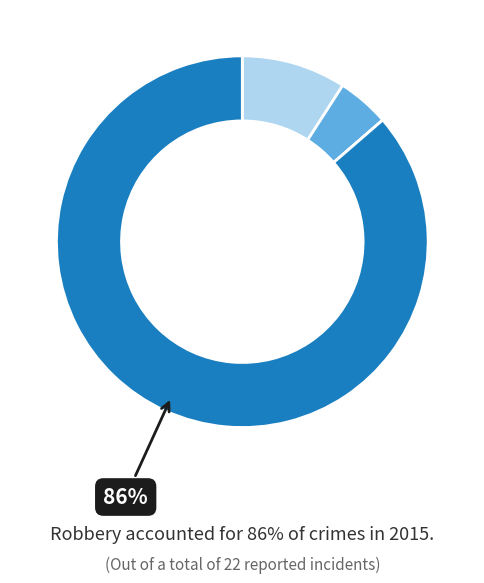

Is there a majority slice in this chart?

Yes